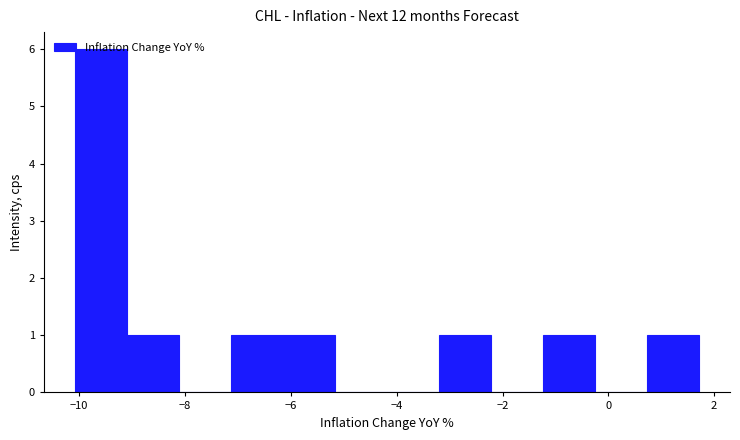

Reading left to right, list every bar in this chart as the range it spans on the x-axis followed by its height. Neither the bar edges nor the heights are printed on the chart, so give them approximately, as read against the axes.

-10.0 to -9.0: 6
-9.0 to -8.2: 1
-8.2 to -7.2: 0
-7.2 to -6.2: 1
-6.2 to -5.2: 1
-5.2 to -4.2: 0
-4.2 to -3.2: 0
-3.2 to -2.2: 1
-2.2 to -1.2: 0
-1.2 to -0.2: 1
-0.2 to 0.8: 0
0.8 to 1.8: 1